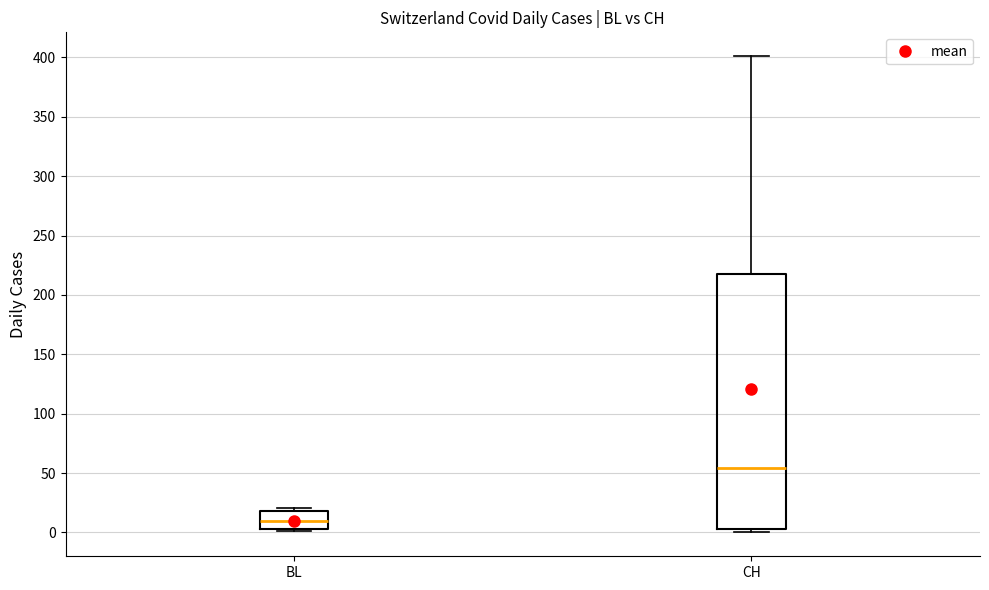

Comparing the boxes themselves (not the whiskers), which one is the tallest?

CH